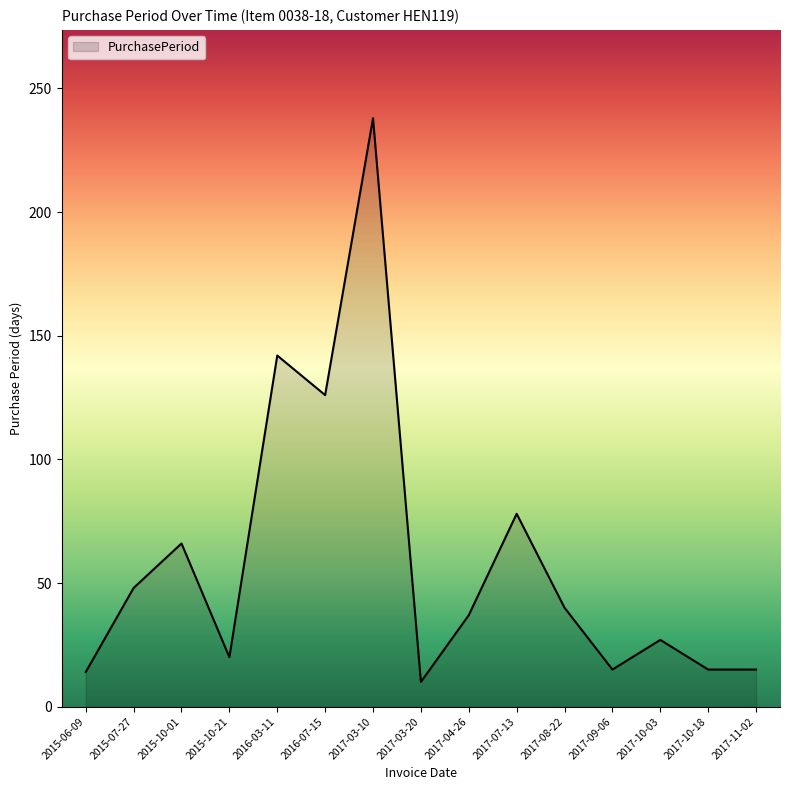

At which category does the data reach its first local peak?

2015-10-01